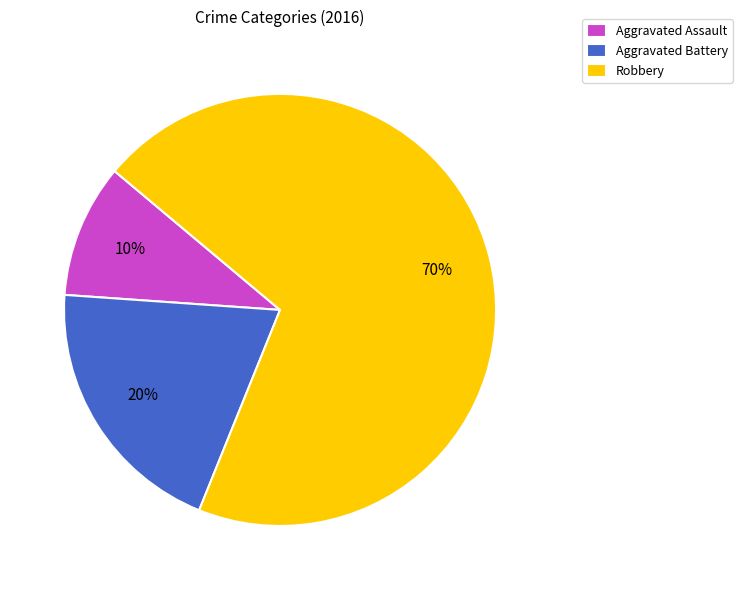

Which slice is the largest?

Robbery